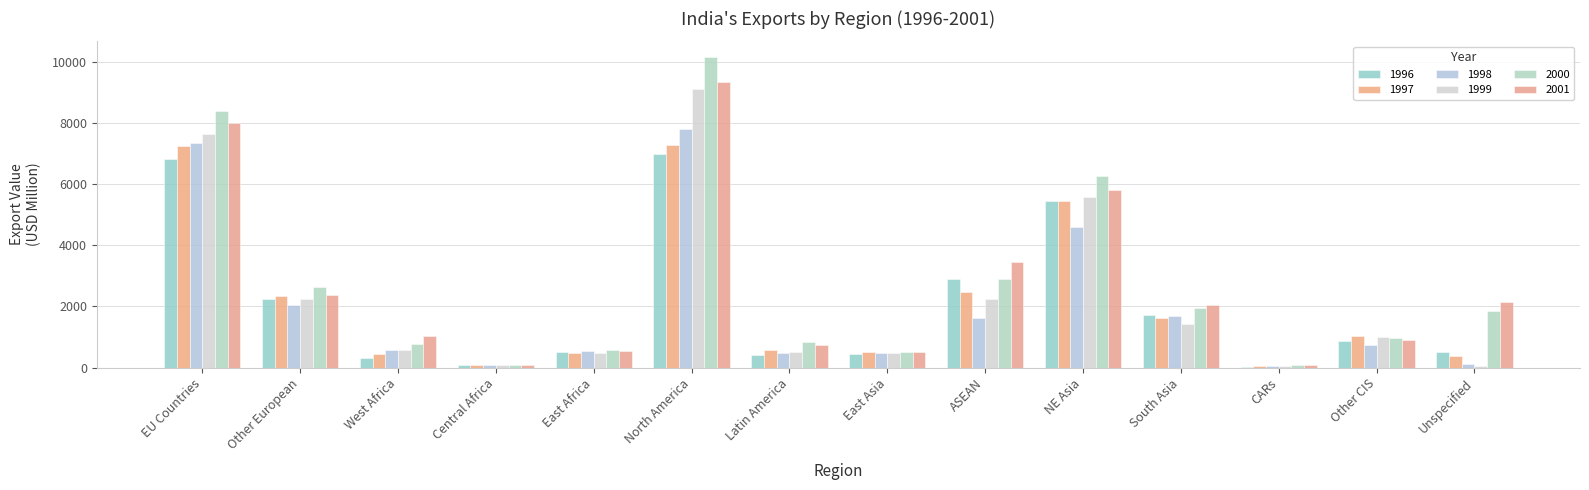

How many series are shown in this chart?

6